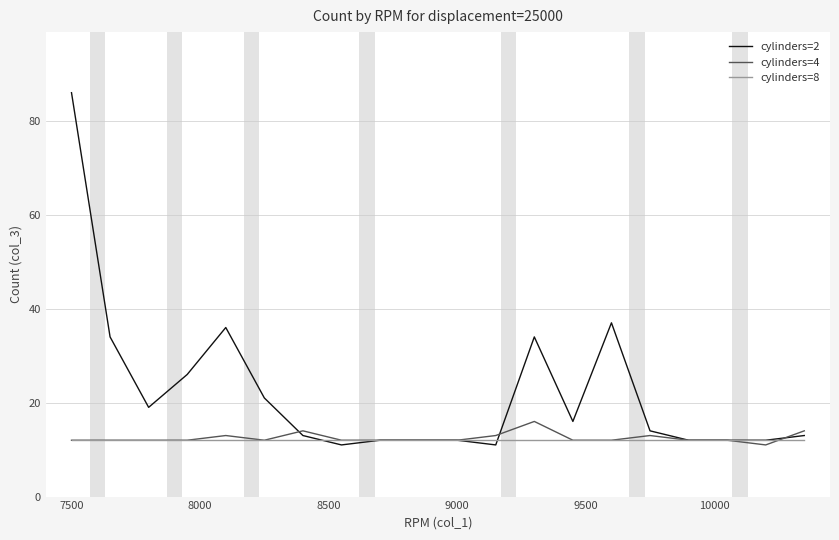

List the series in order of their peak value, lowest first.

cylinders=8, cylinders=4, cylinders=2